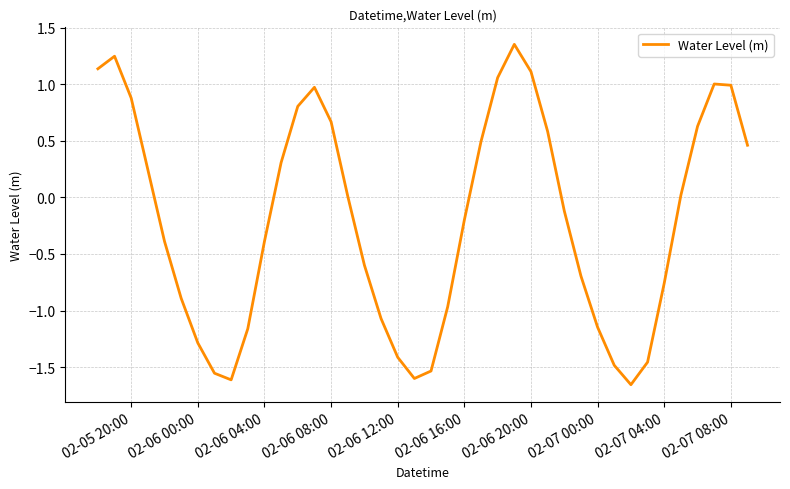

What is the difference between the maximum and minimum values?

3.0